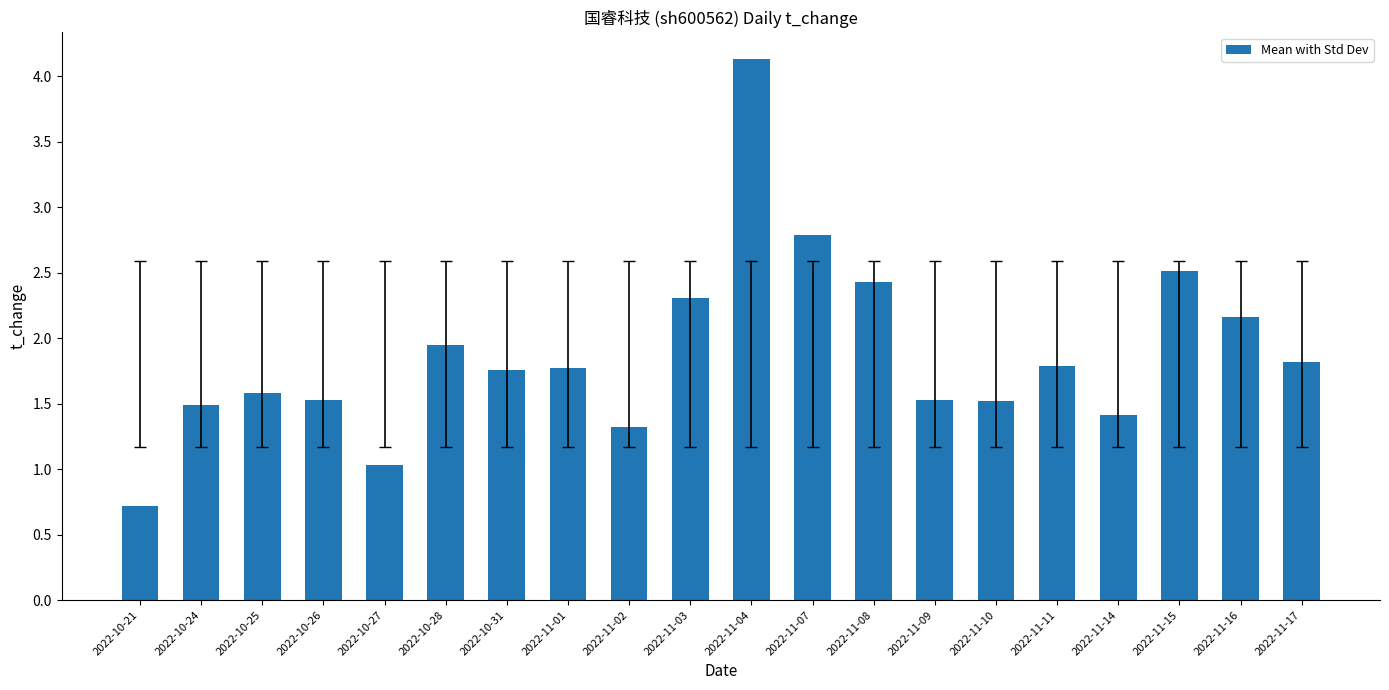

At which label does the data first exceed 1?

2022-10-24